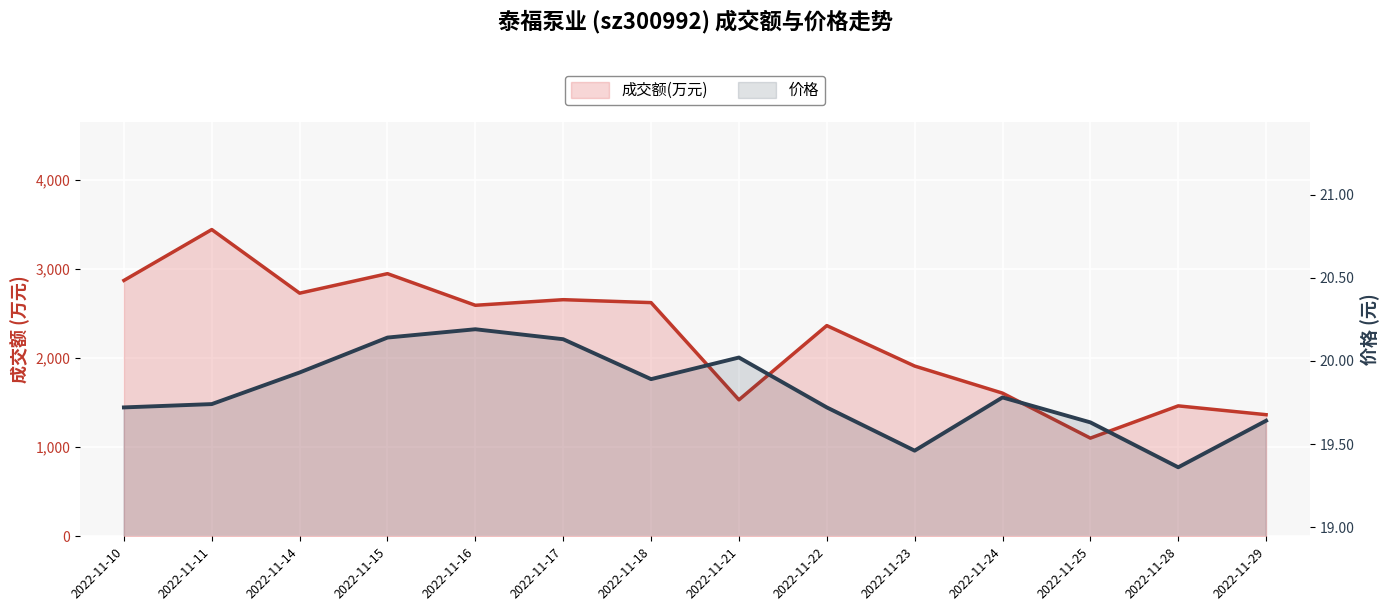

Rank the series by their maximum value, from highest to lowest.

成交额(万元), 价格